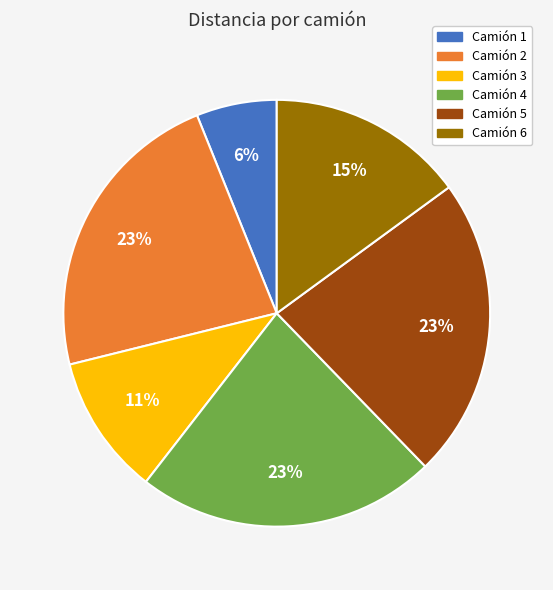

Does any single category account for the majority?

No